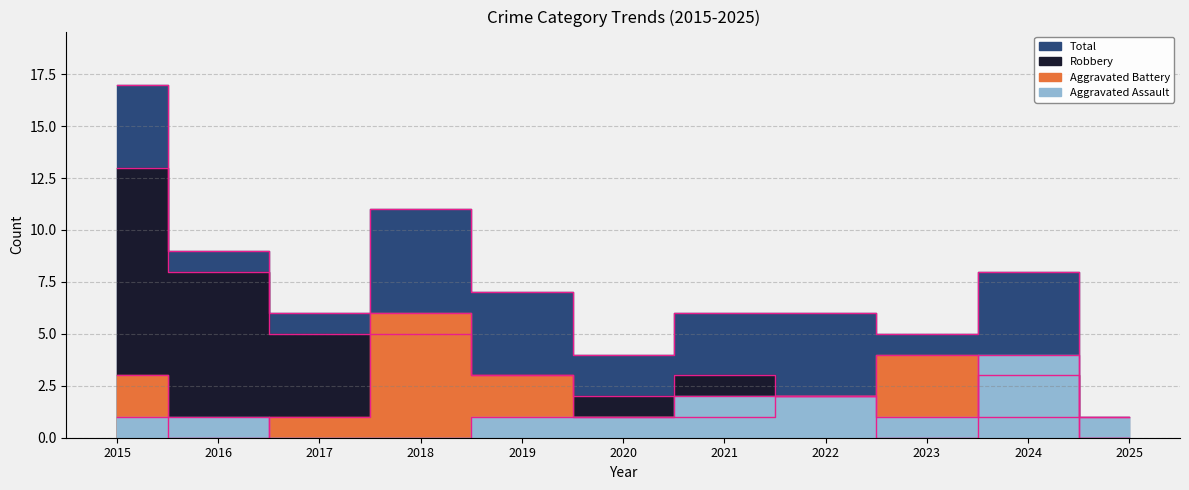

At which category does Robbery reach its first local peak?

2021